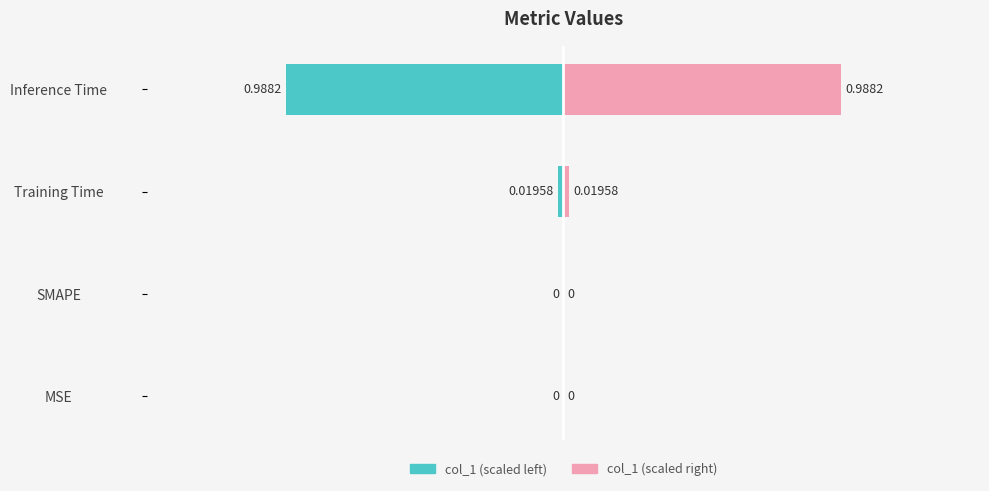

Count the number of values greater than 0.

2